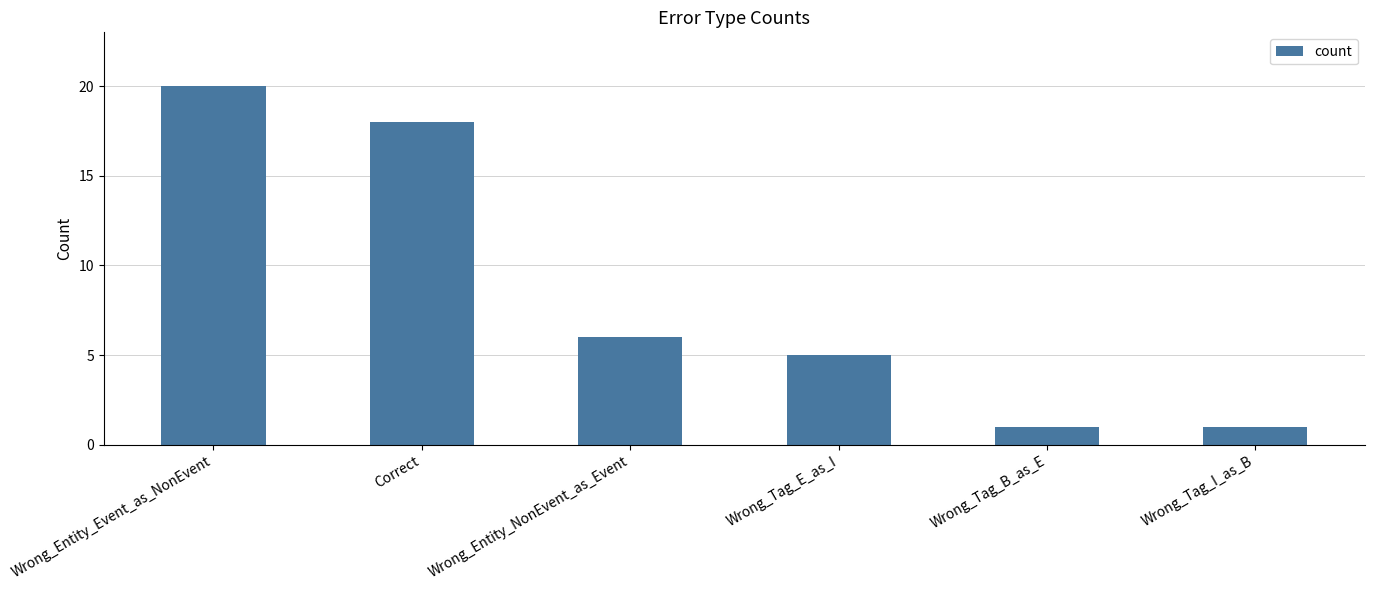

What is the greatest value displayed?

20